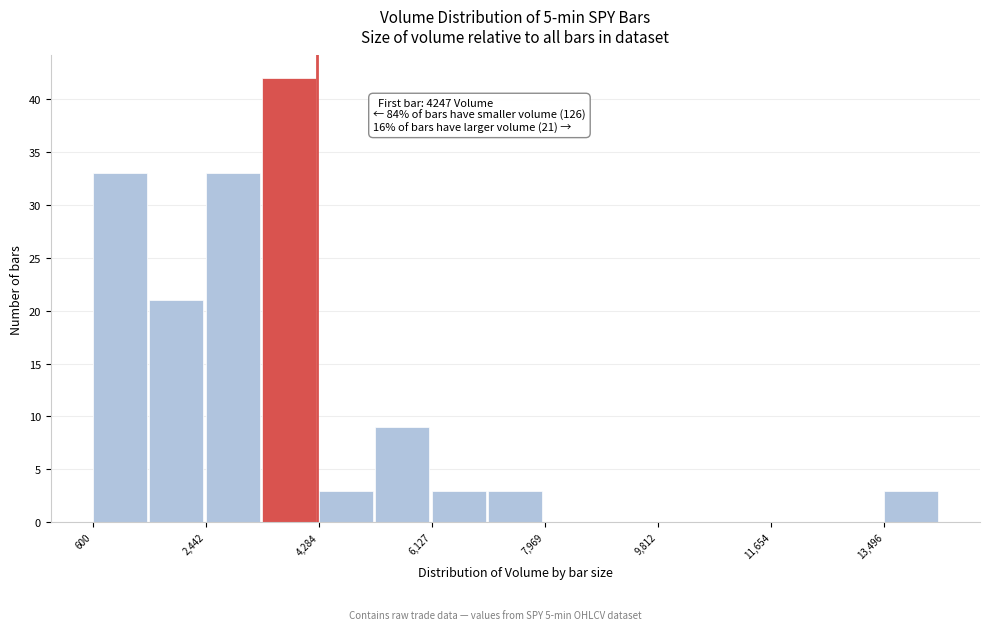

Over which range of the x-axis is the bar tallest?

3400 to 4200